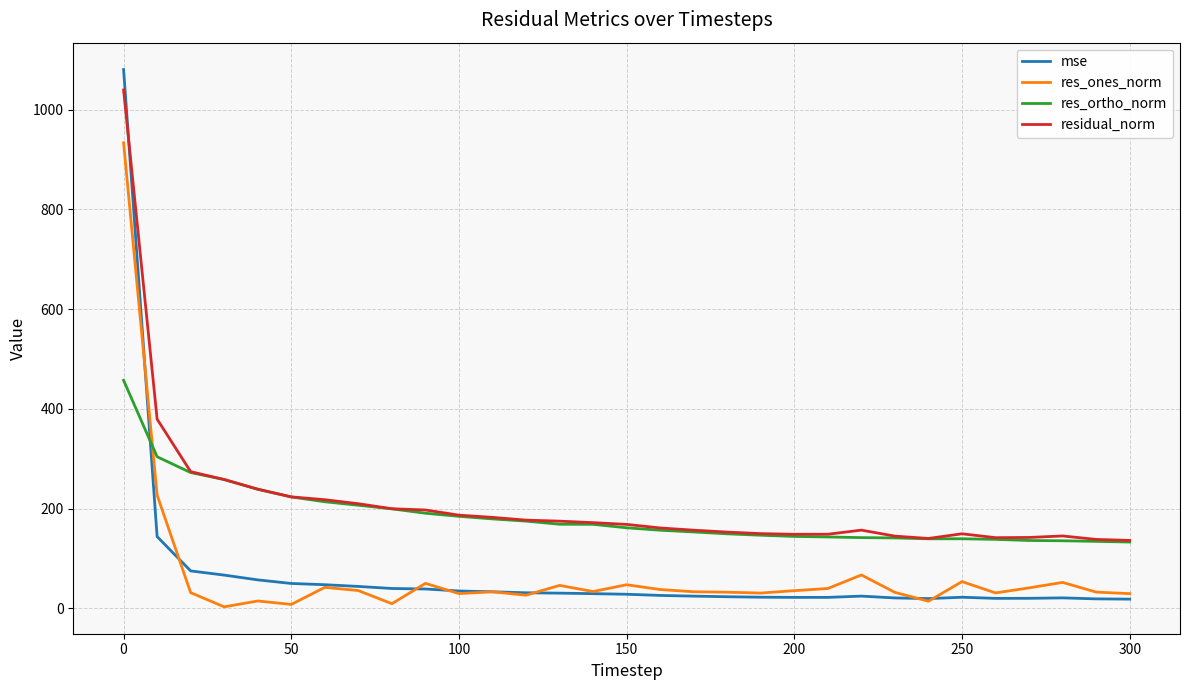

Which series has the largest range (max minus min)?

mse